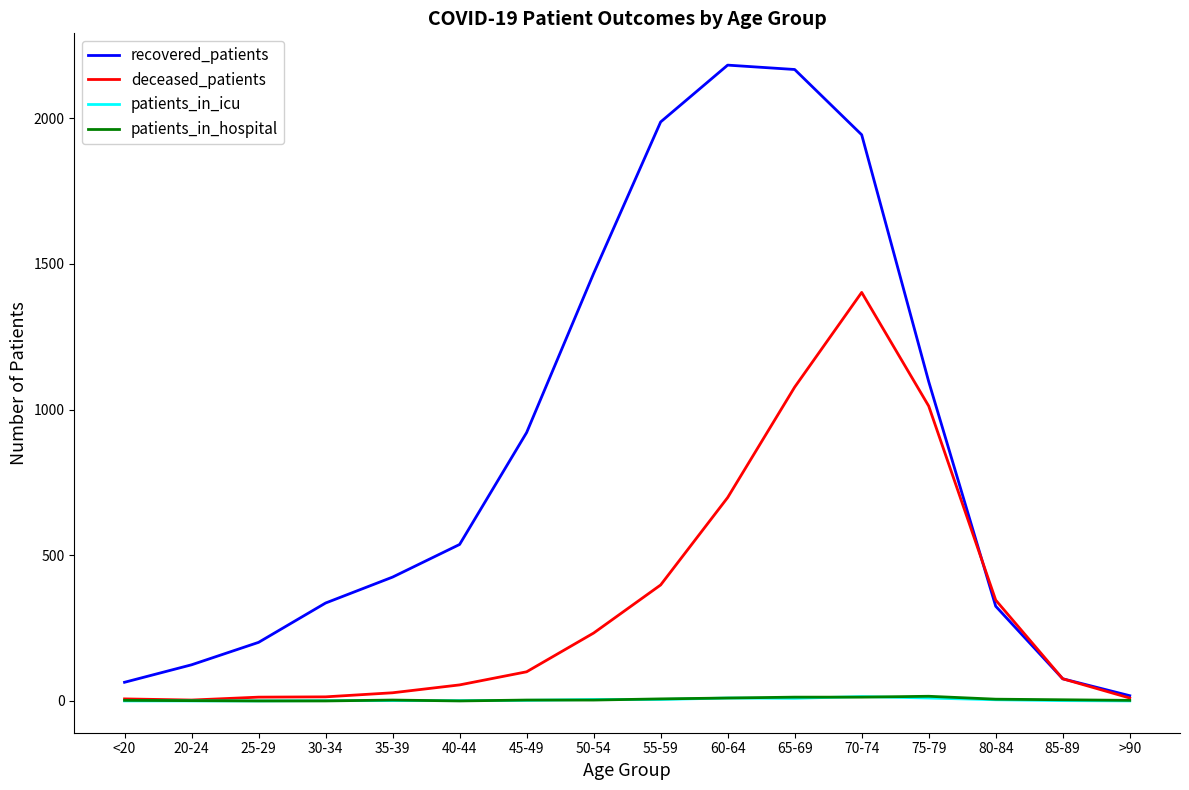

Which series has the widest spread of values?

recovered_patients